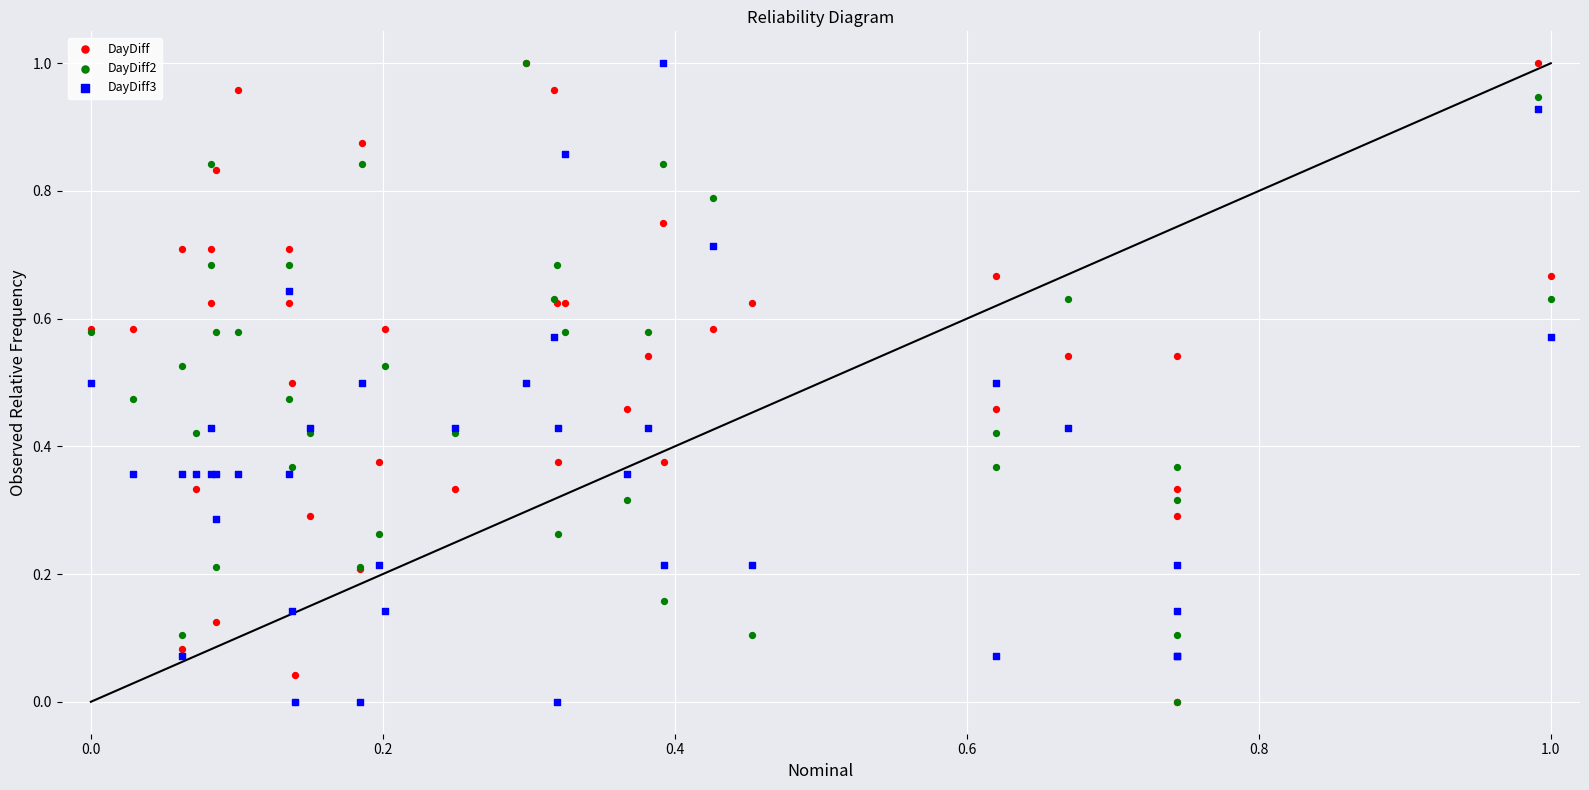

What are all the series names shown in the legend?

DayDiff, DayDiff2, DayDiff3